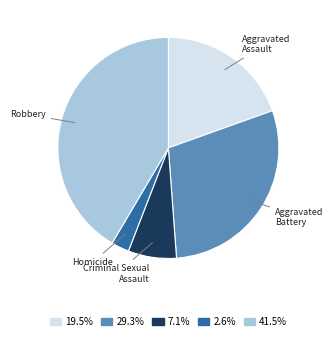

Is it true that Aggravated Assault is 25% of the pie?

False